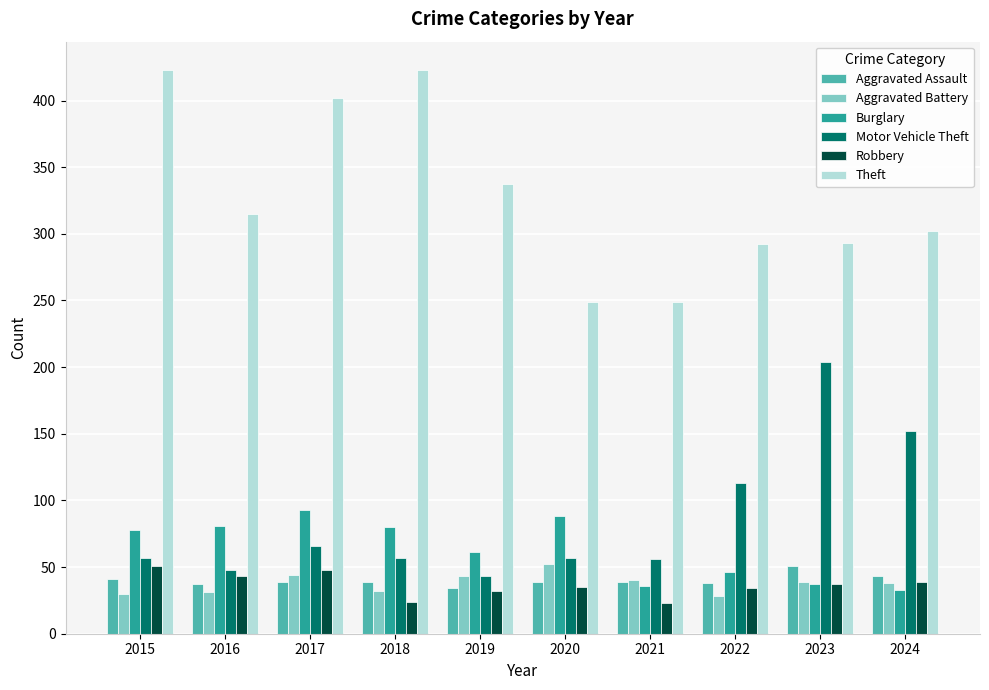

What is the difference between the Aggravated Assault values at 2023 and 2020?

12